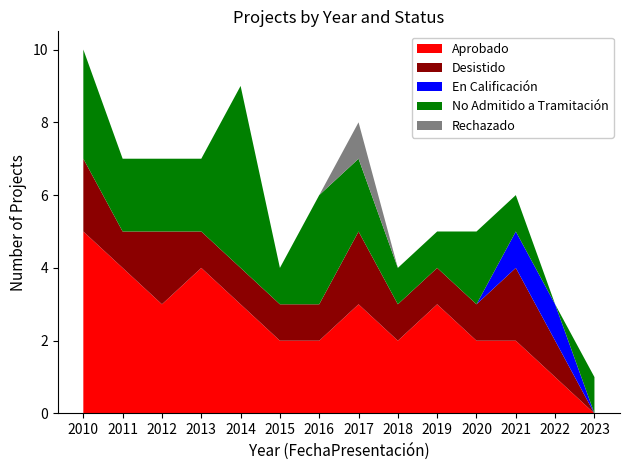

Reading right to left, extract all data points from this chart.

Aprobado: 2023=0	2022=1	2021=2	2020=2	2019=3	2018=2	2017=3	2016=2	2015=2	2014=3	2013=4	2012=3	2011=4	2010=5
Desistido: 2023=0	2022=1	2021=2	2020=1	2019=1	2018=1	2017=2	2016=1	2015=1	2014=1	2013=1	2012=2	2011=1	2010=2
En Calificación: 2023=0	2022=1	2021=1	2020=0	2019=0	2018=0	2017=0	2016=0	2015=0	2014=0	2013=0	2012=0	2011=0	2010=0
No Admitido a Tramitación: 2023=1	2022=0	2021=1	2020=2	2019=1	2018=1	2017=2	2016=3	2015=1	2014=5	2013=2	2012=2	2011=2	2010=3
Rechazado: 2023=0	2022=0	2021=0	2020=0	2019=0	2018=0	2017=1	2016=0	2015=0	2014=0	2013=0	2012=0	2011=0	2010=0